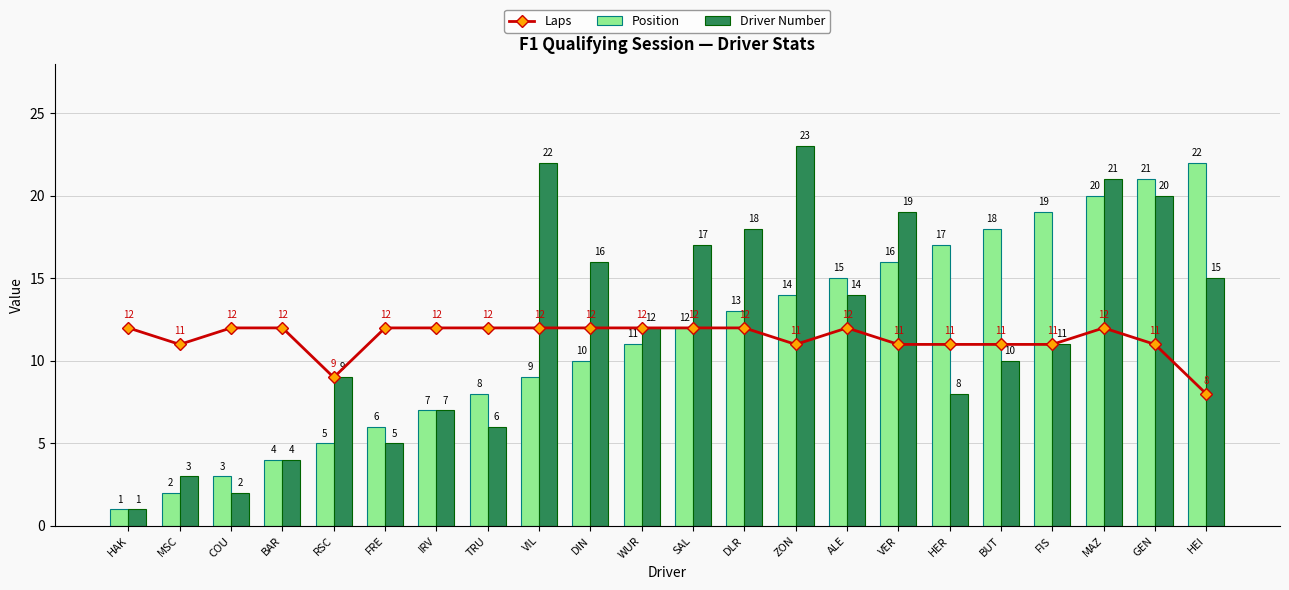

What is the total value across all series at HEI?

45